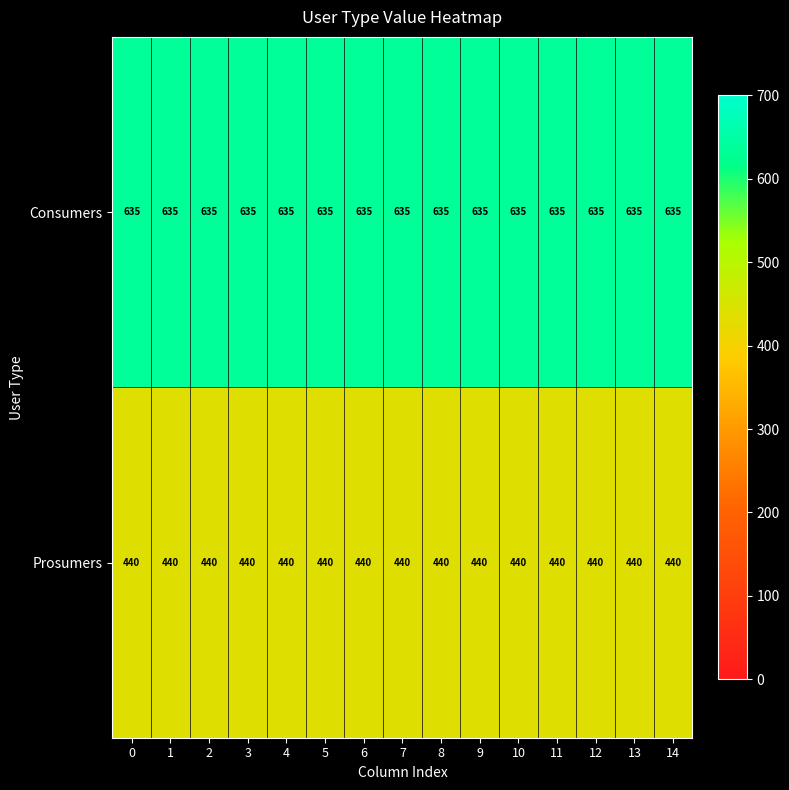

At 10, list the series in order from smallest to largest.

Prosumers, Consumers